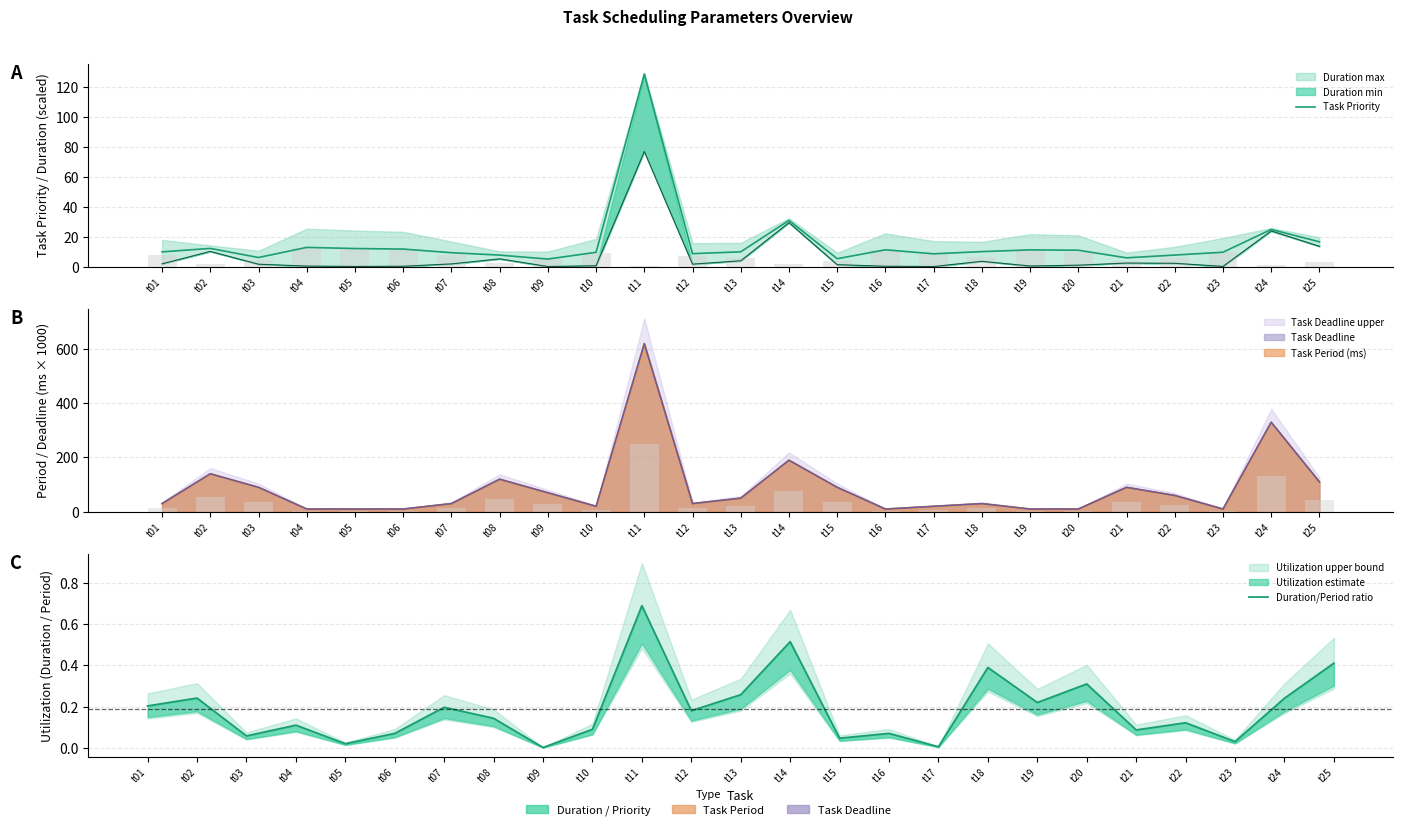

How many values in the Task Priority series exceed 9?

17